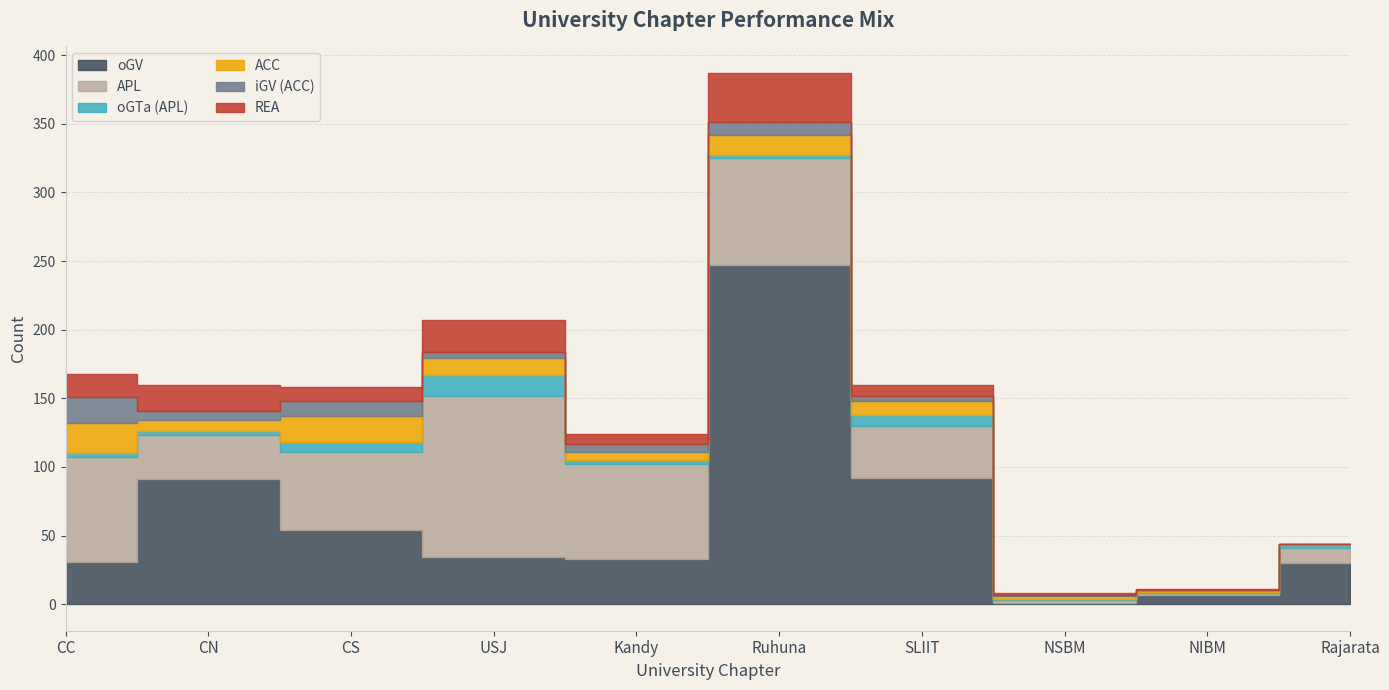

What is the greatest value displayed?

247